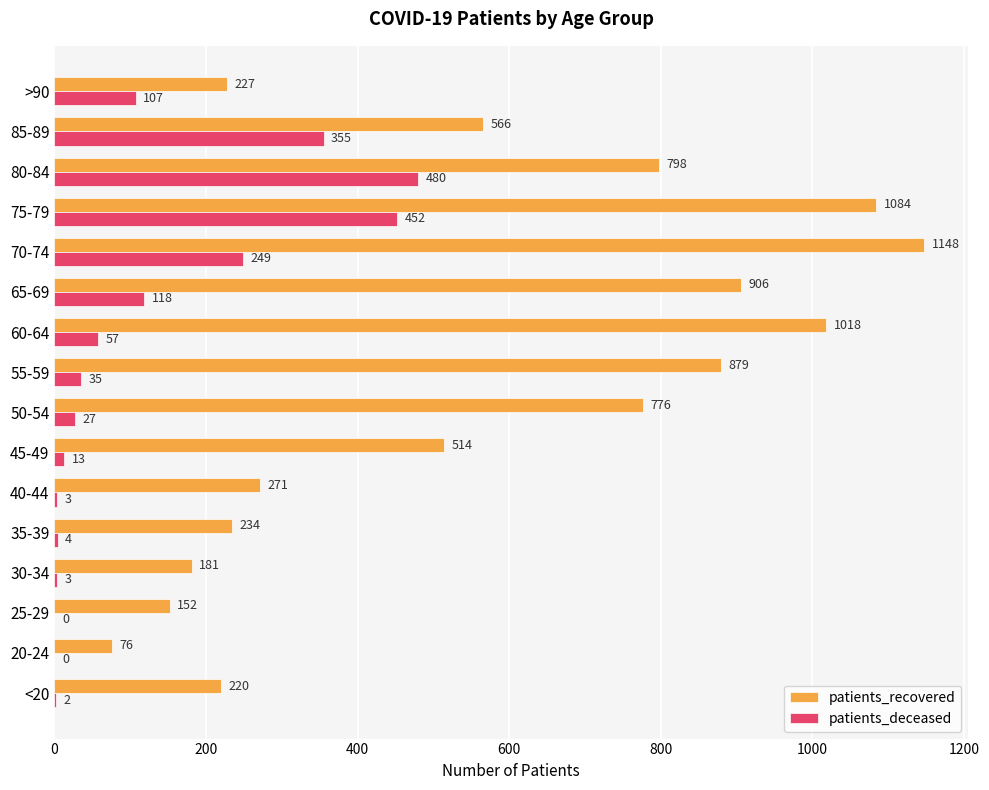

What are all the series names shown in the legend?

patients_recovered, patients_deceased